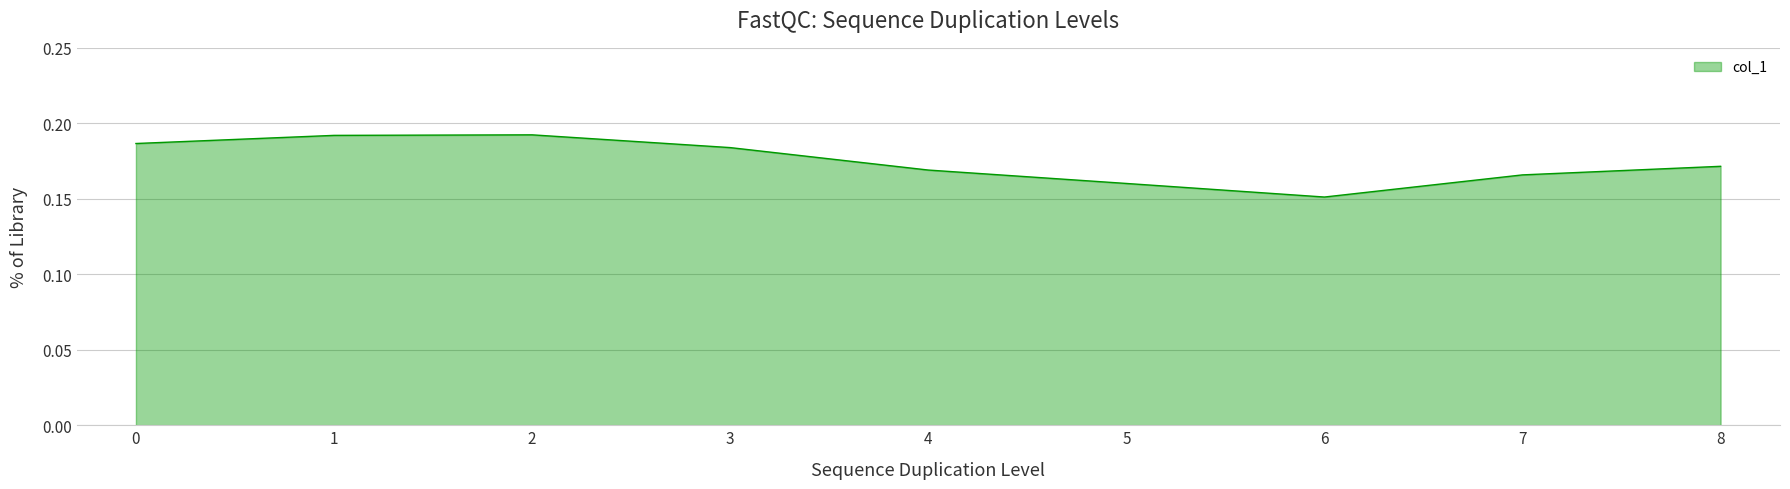

Between 7 and 2, which is larger?

2